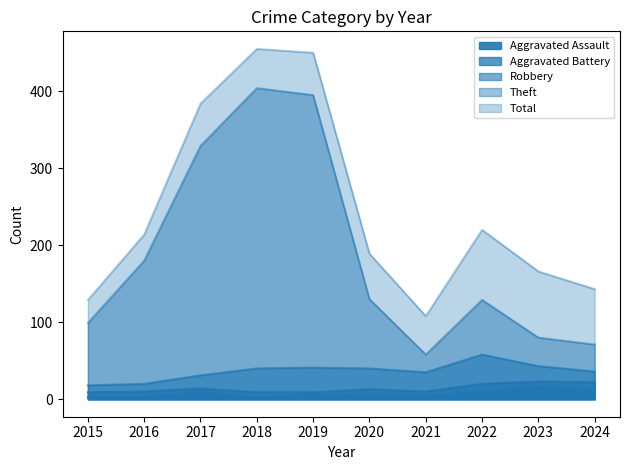

Reading left to right, list all the values displayed in this chart.

Aggravated Assault: 3	2	9	2	5	4	4	9	15	11
Aggravated Battery: 9	10	14	9	9	13	10	20	23	22
Robbery: 18	20	31	40	41	40	35	58	43	36
Theft: 99	180	329	404	395	130	58	129	80	71
Total: 129	214	384	455	450	189	108	220	166	143